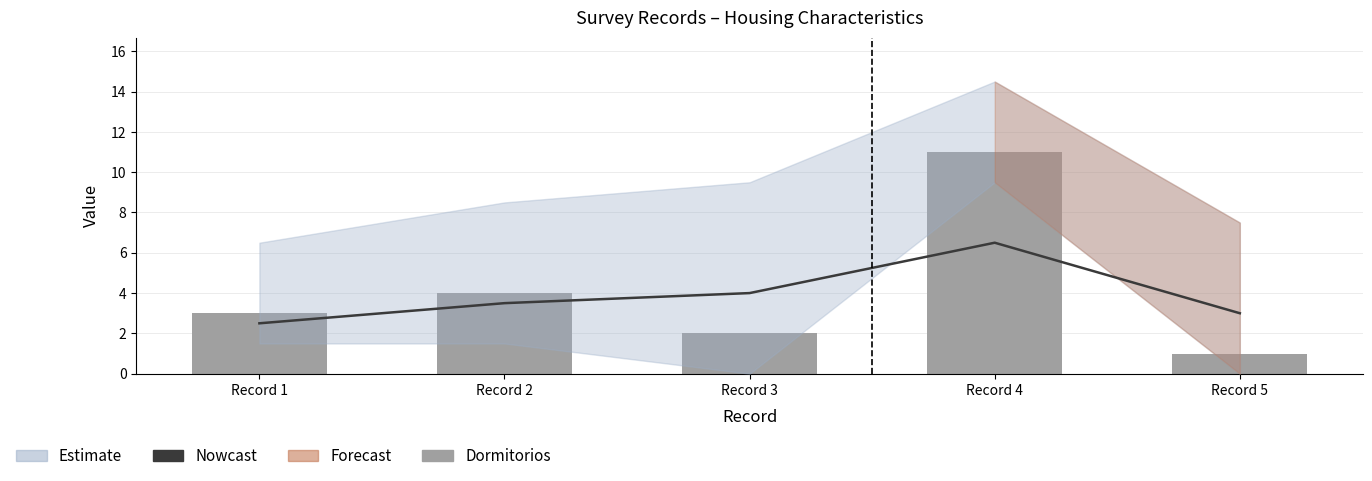

Does the chart contain stacked bars?

No